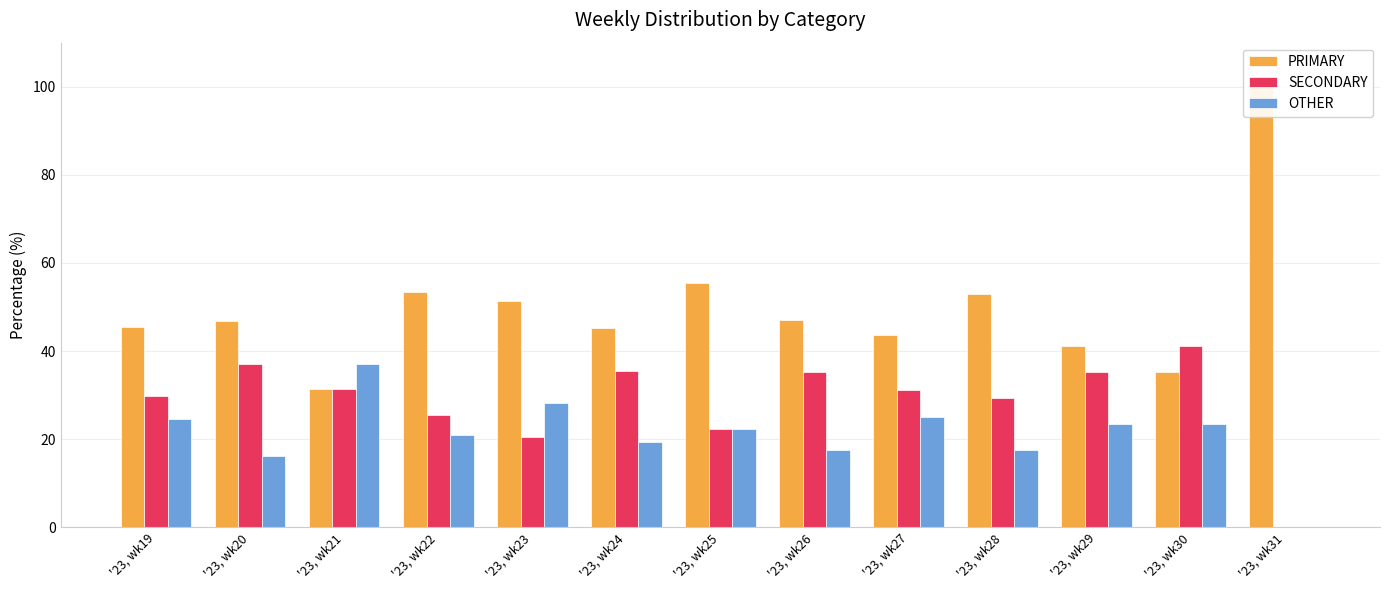

Reading left to right, transcribe all the data shown in this chart.

PRIMARY: '23, wk19=45.5	'23, wk20=46.8	'23, wk21=31.5	'23, wk22=53.5	'23, wk23=51.3	'23, wk24=45.2	'23, wk25=55.6	'23, wk26=47.1	'23, wk27=43.8	'23, wk28=52.9	'23, wk29=41.2	'23, wk30=35.3	'23, wk31=100.0
SECONDARY: '23, wk19=29.9	'23, wk20=37.1	'23, wk21=31.5	'23, wk22=25.6	'23, wk23=20.5	'23, wk24=35.5	'23, wk25=22.2	'23, wk26=35.3	'23, wk27=31.2	'23, wk28=29.4	'23, wk29=35.3	'23, wk30=41.2	'23, wk31=0.0
OTHER: '23, wk19=24.7	'23, wk20=16.1	'23, wk21=37.0	'23, wk22=20.9	'23, wk23=28.2	'23, wk24=19.4	'23, wk25=22.2	'23, wk26=17.6	'23, wk27=25.0	'23, wk28=17.6	'23, wk29=23.5	'23, wk30=23.5	'23, wk31=0.0